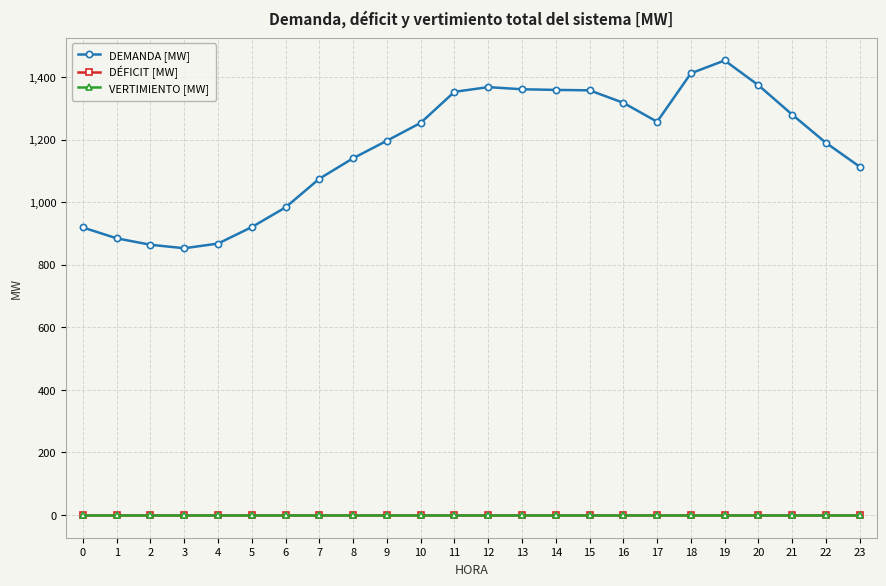

Does the chart have visible grid lines?

Yes